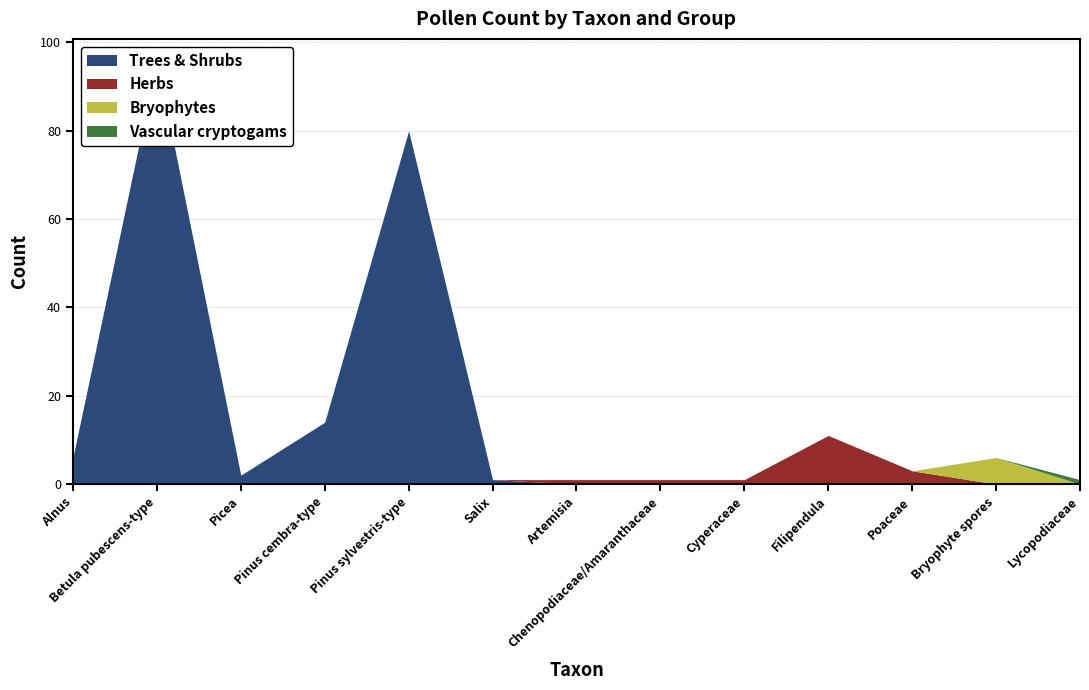

True or false: Vascular cryptogams and Trees & Shrubs intersect in this chart.

False